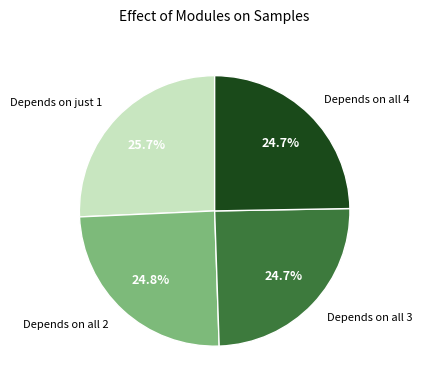

Is there a majority slice in this chart?

No